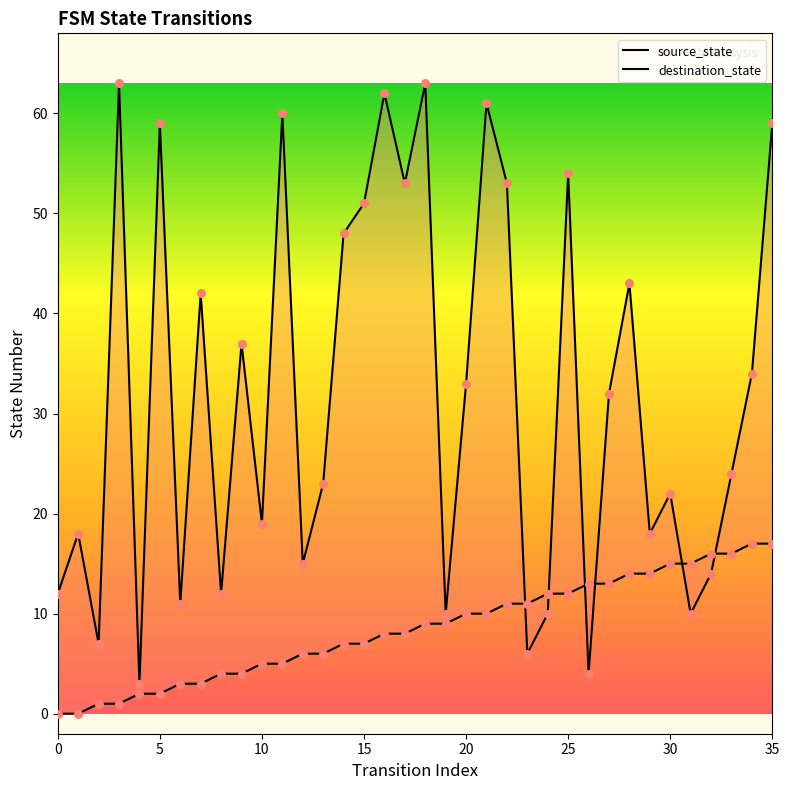

What are all the series names shown in the legend?

source_state, destination_state